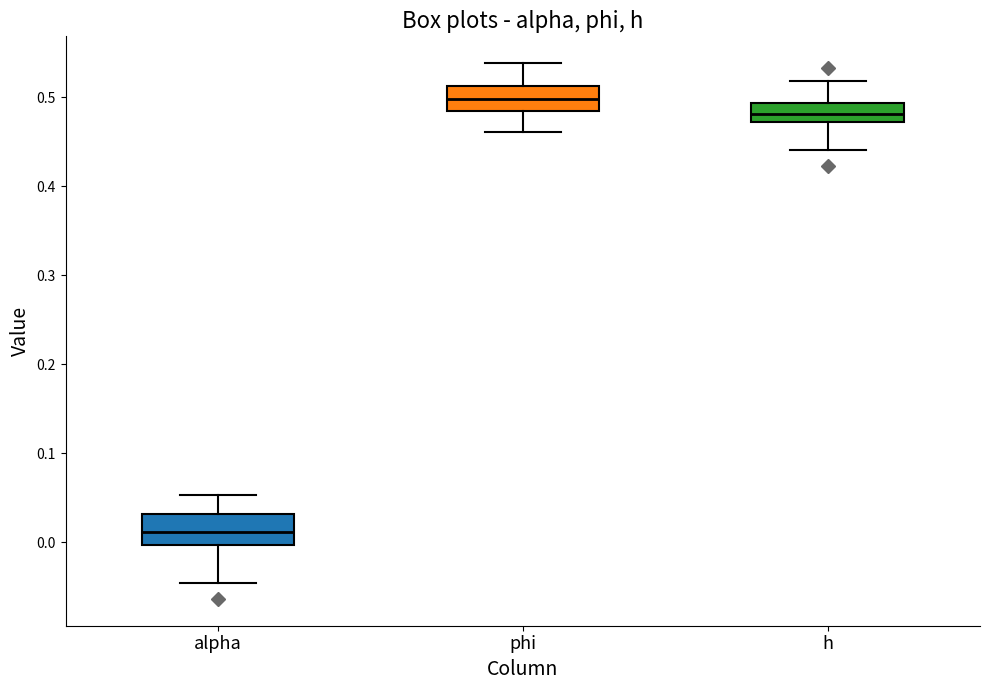

Where is the lower edge of the box for phi on the y-axis? The values are not printed on the chart, so give them approximately, as read against the axis.

0.48